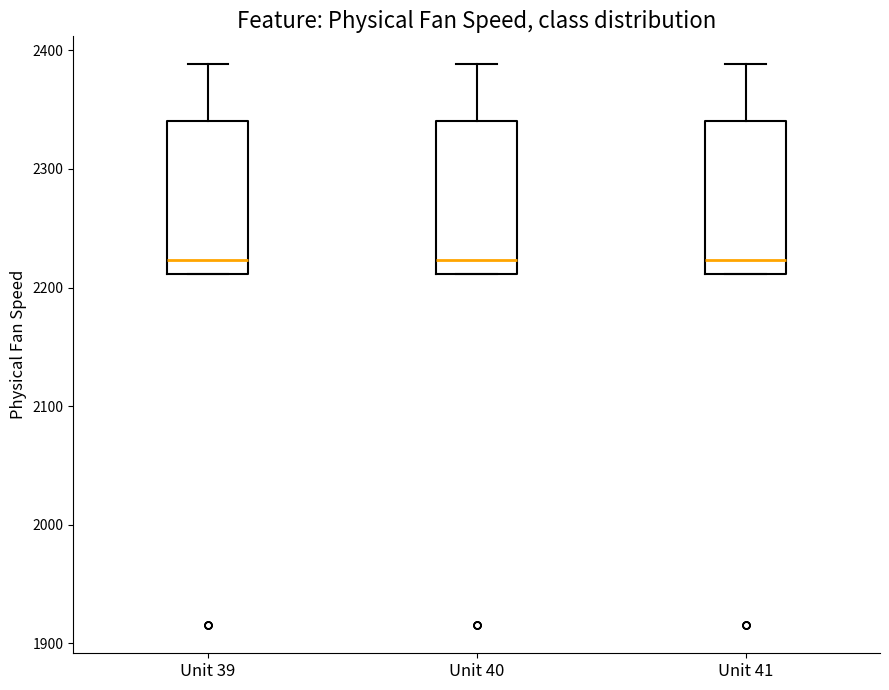

Reading left to right, transcribe this box plot: for each box, give where its median line is, the range the box spans, and where its two whiskers end, as read against the y-axis. The values are not printed on the chart, so give them approximately, as read against the axis.

Unit 39: median 2220, box 2210 to 2340, whiskers 2210 to 2390
Unit 40: median 2220, box 2210 to 2340, whiskers 2210 to 2390
Unit 41: median 2220, box 2210 to 2340, whiskers 2210 to 2390